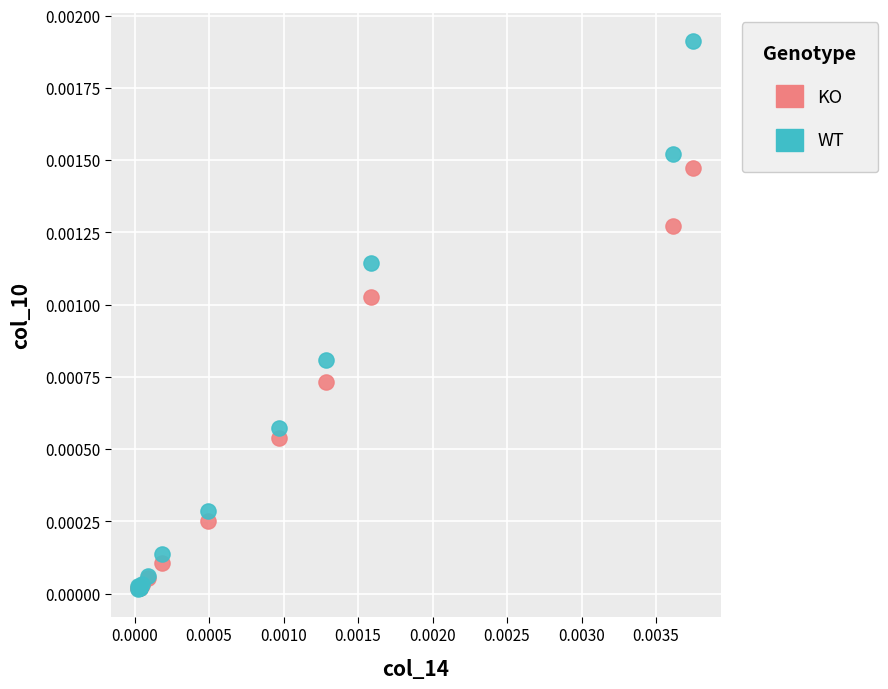

Which series contains the highest Y value?

WT